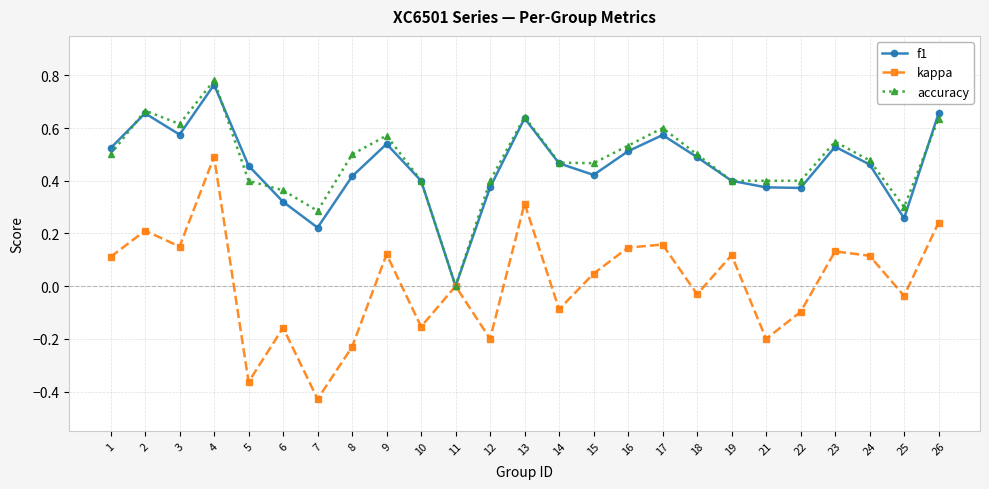

The value of f1 at 15 is 0.4. True or false?

True